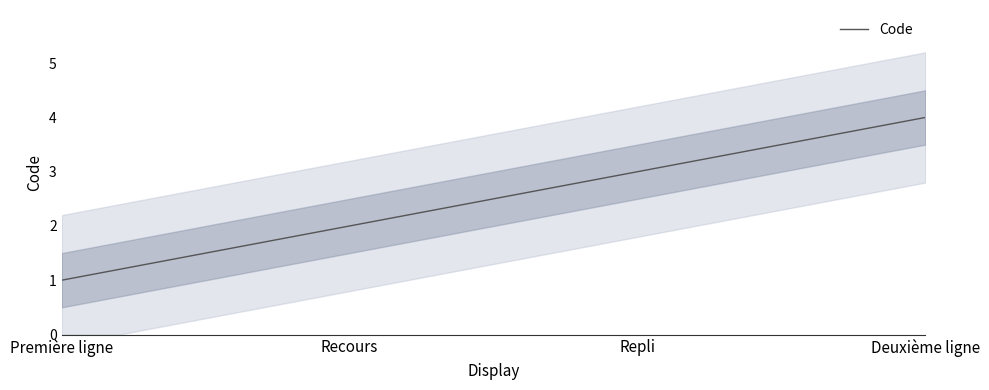

What position from the left is Première ligne?

1